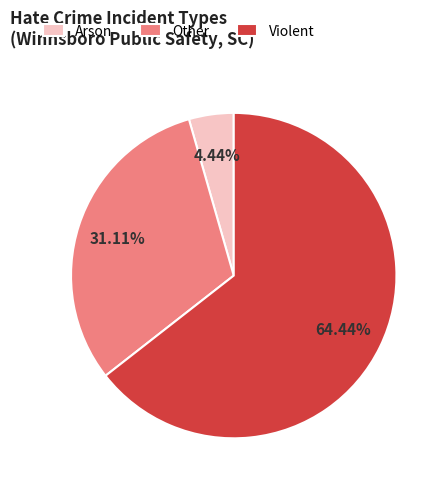

Count the number of slices in the pie.

3